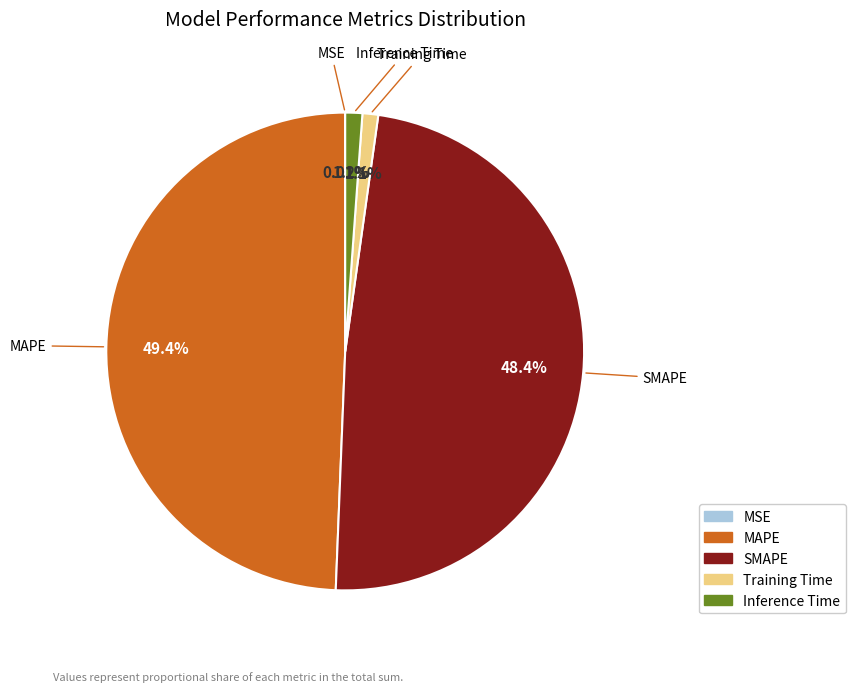

Which category has the biggest portion of the pie?

MAPE